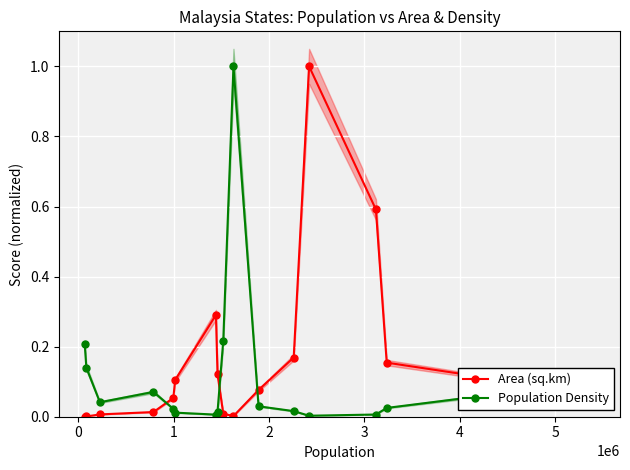

True or false: Area (sq.km) and Population Density cross at least once.

True